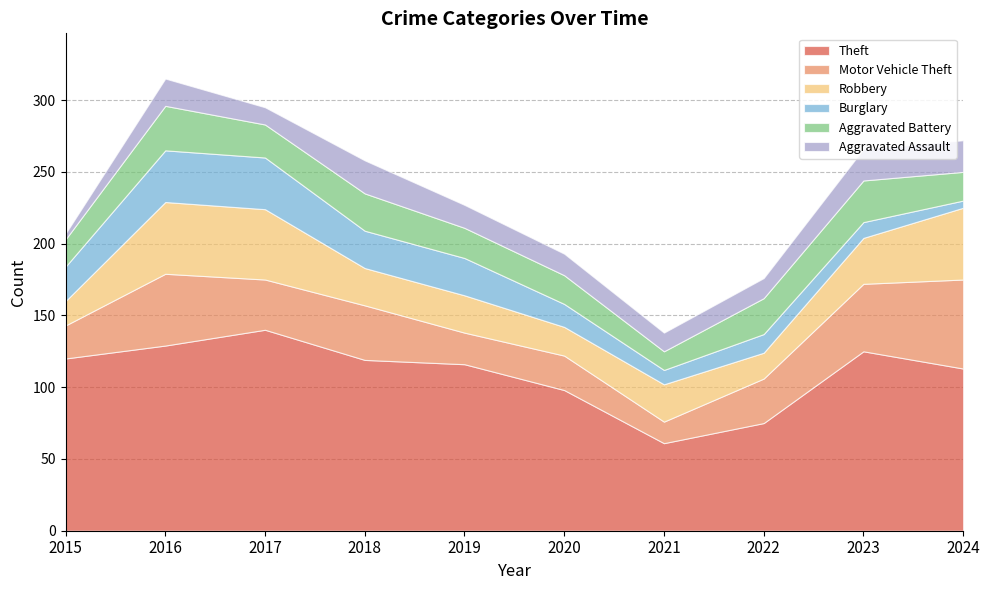

Where is Motor Vehicle Theft nearest to the value 38?

2018